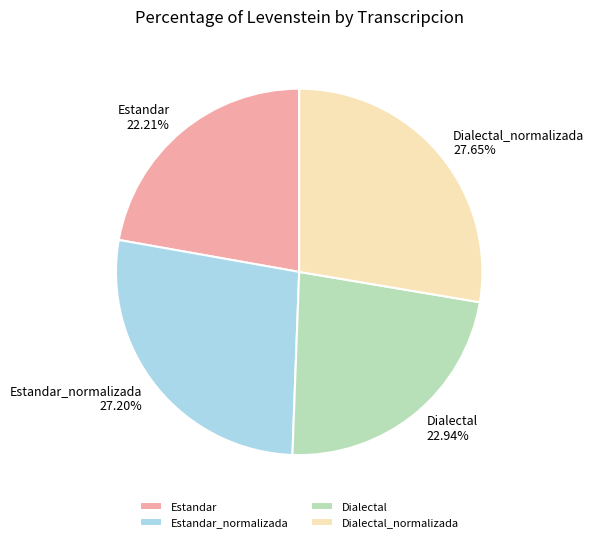

Does Estandar_normalizada represent more than half of the total?

No